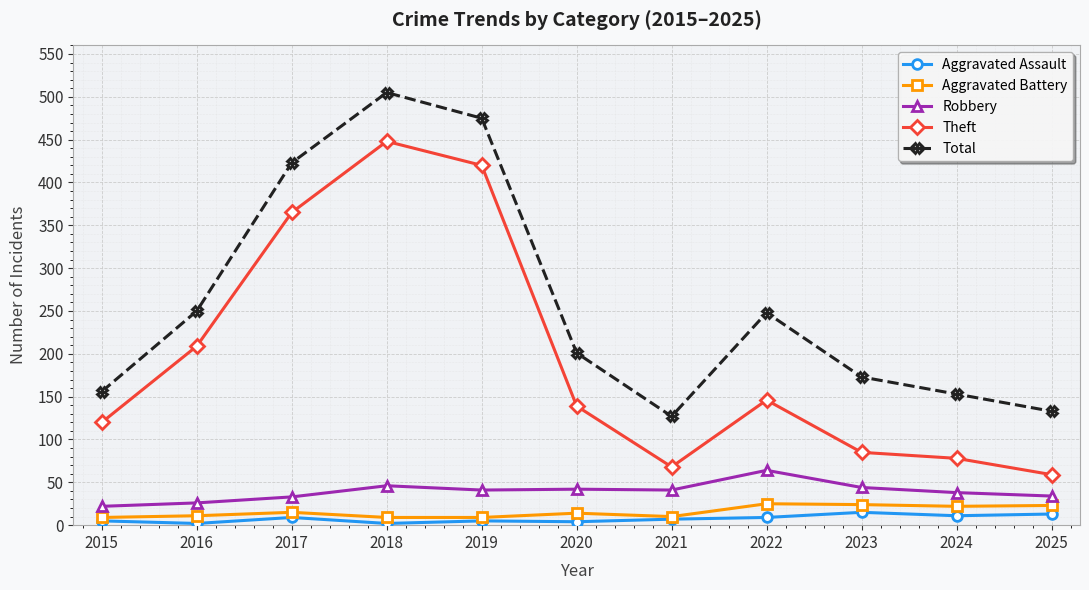

How many distinct data groups are displayed?

5